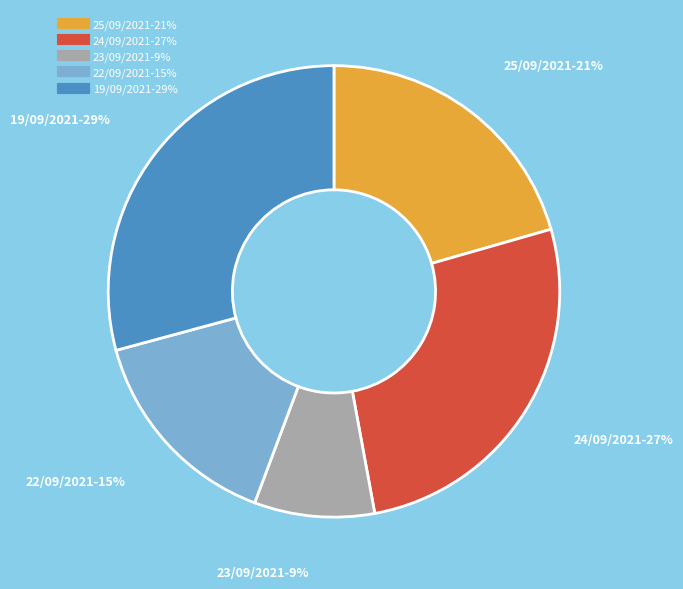

Is there a majority slice in this chart?

No